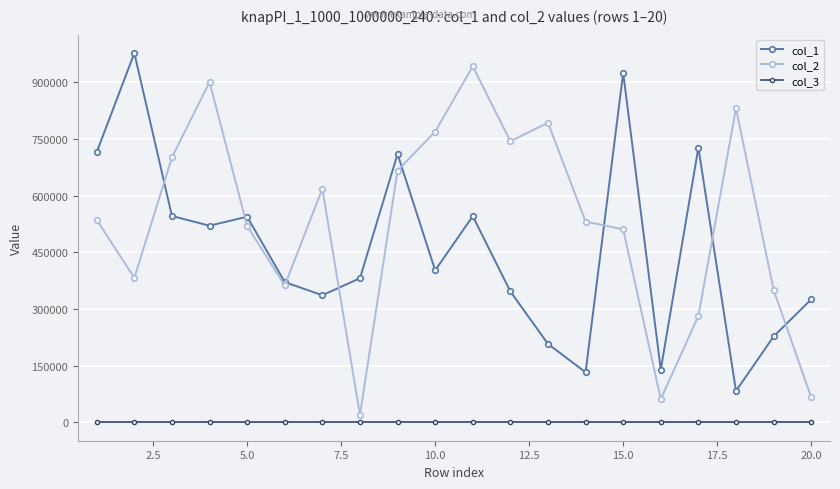

At how many categories does at least one series exceed 40476?

20